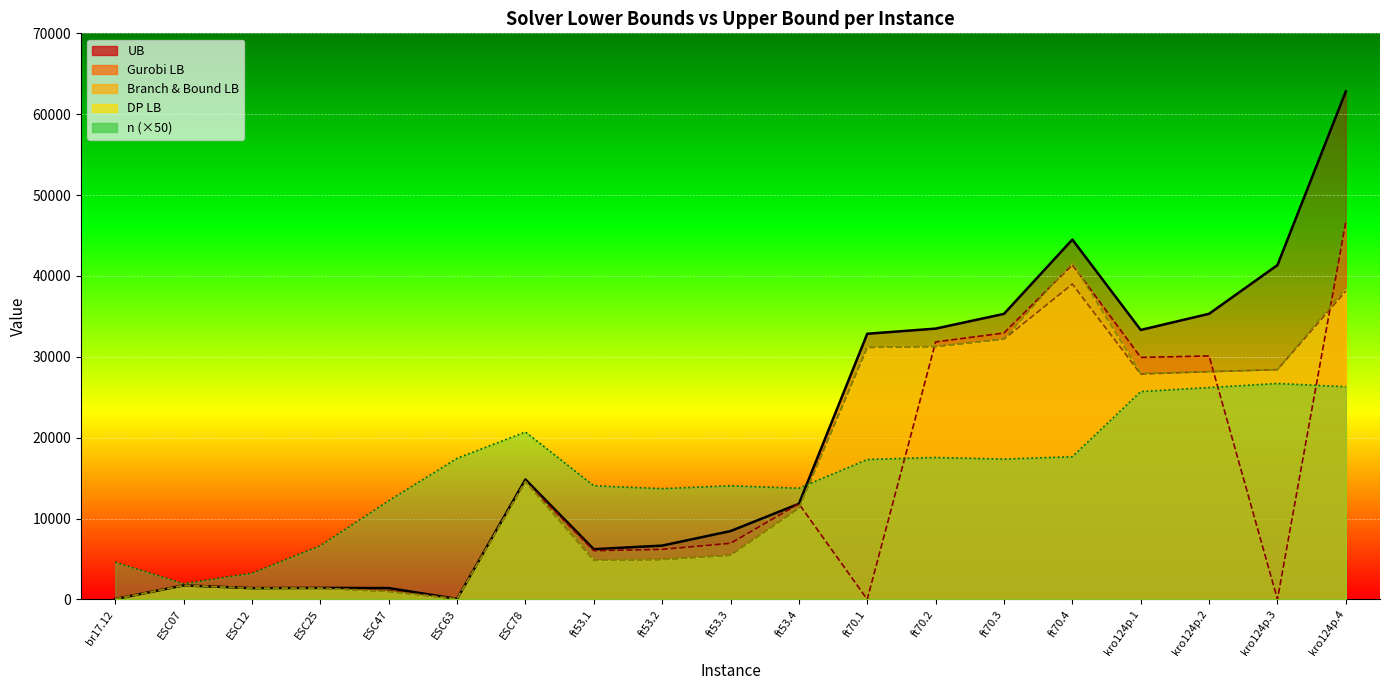

Where does the Gurobi_LB series first go above 6184?

ESC78